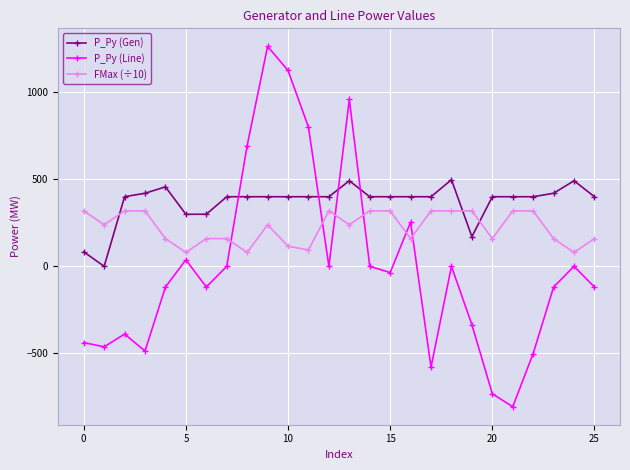

How many data points in P_Py (Gen) are above 400?

20